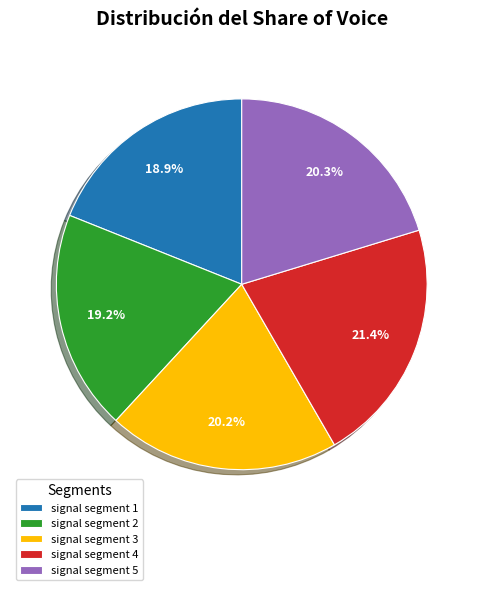

How many slices are in this pie chart?

5